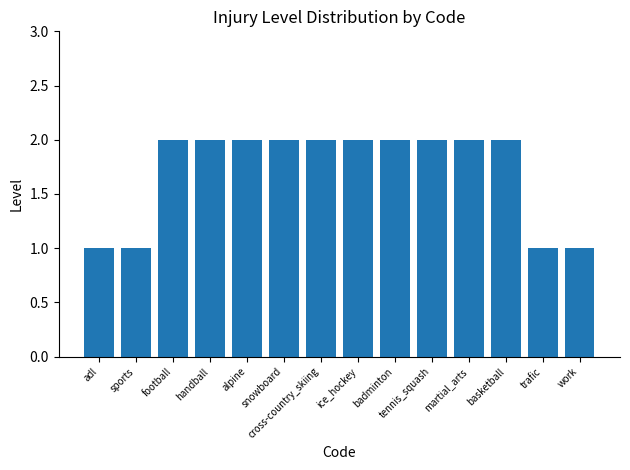

Are the bars horizontal?

No